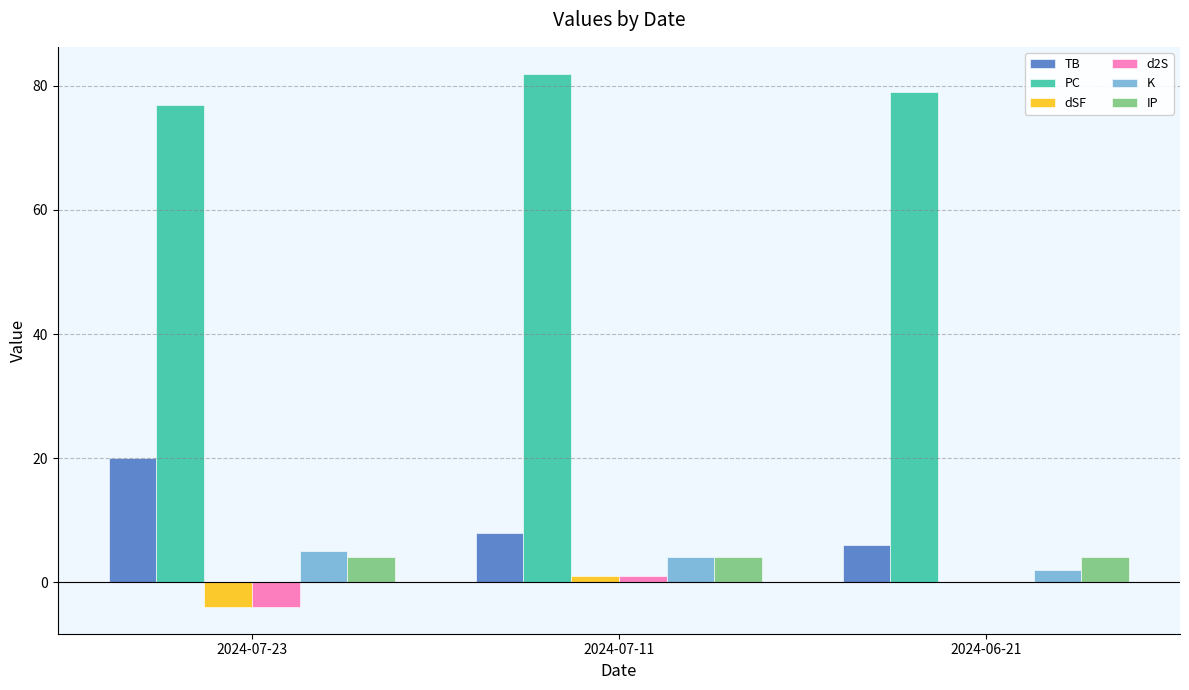

Which series has the widest spread of values?

TB